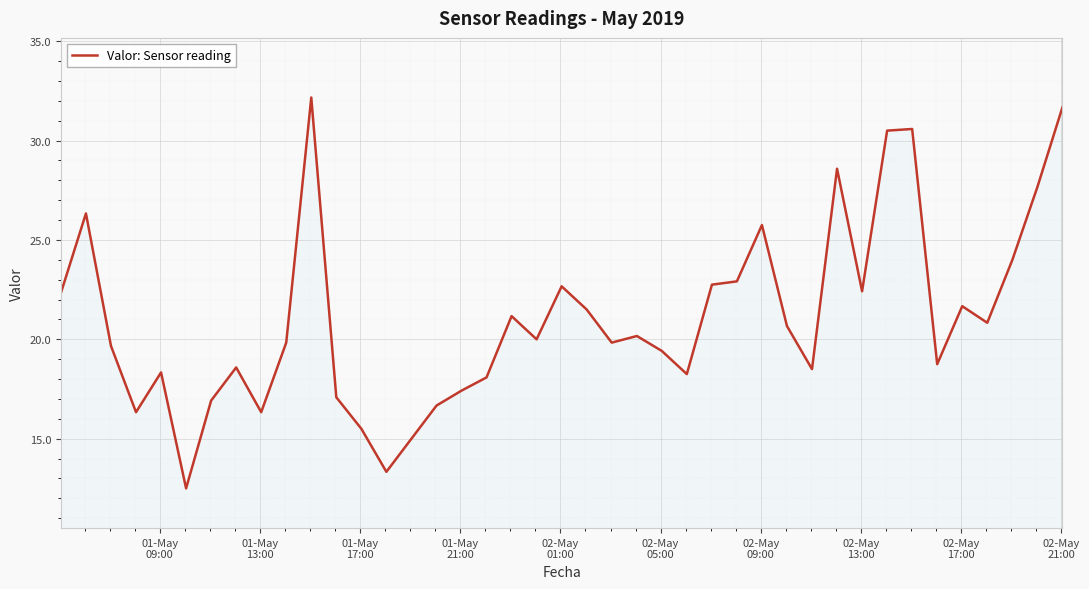

What is the greatest value displayed?

32.2